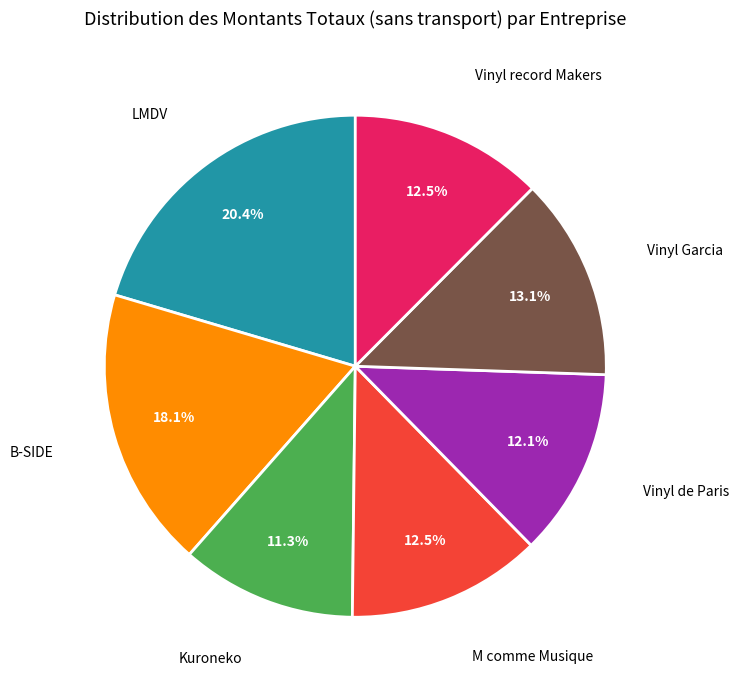

Does any single category account for the majority?

No